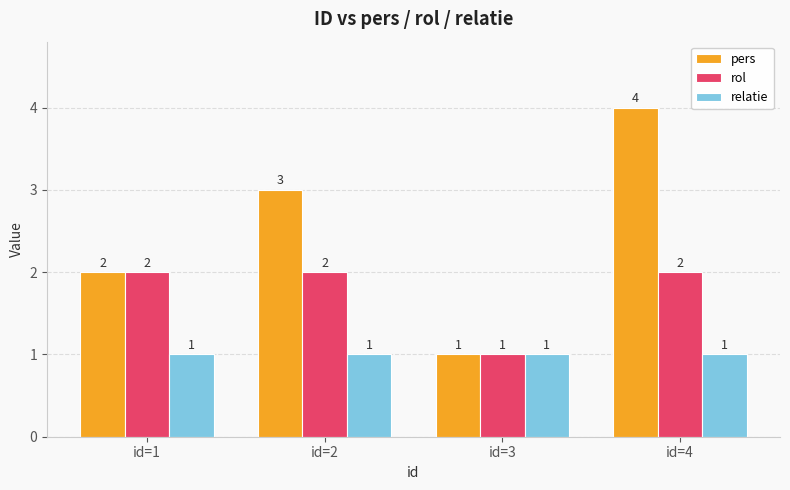

Is it true that pers equals 1 at id=4?

False